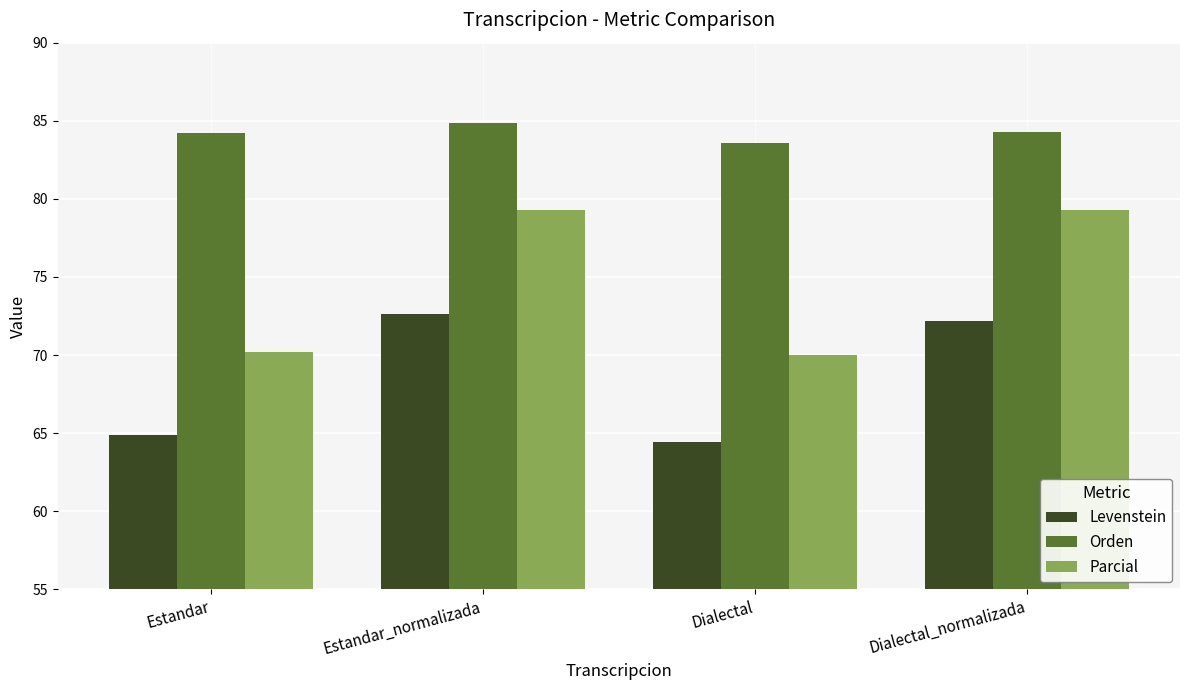

What is the average value of the Levenstein series?

68.5